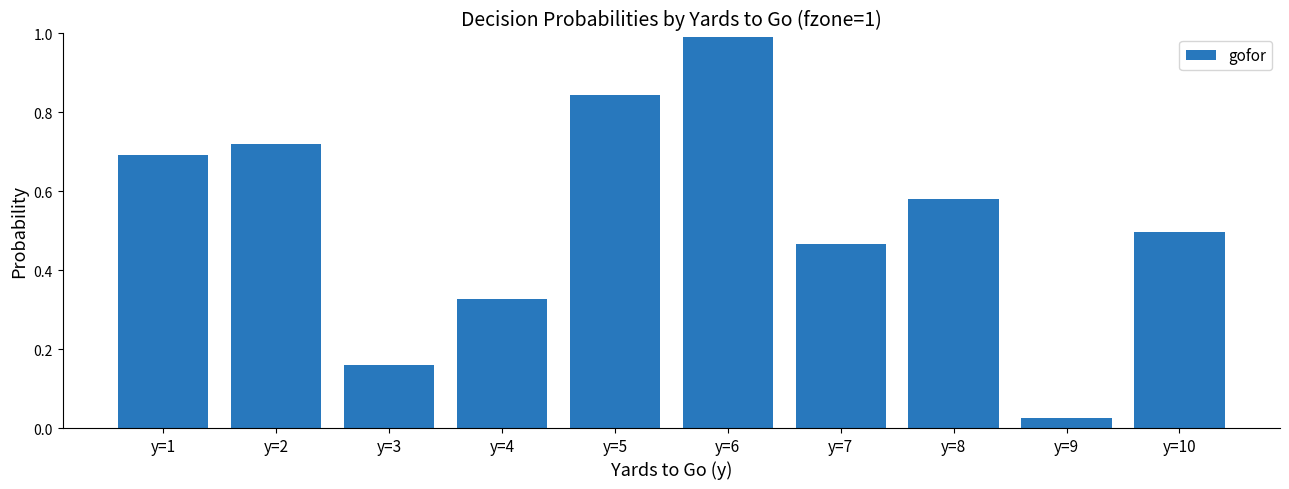

How many bars are there in total?

10